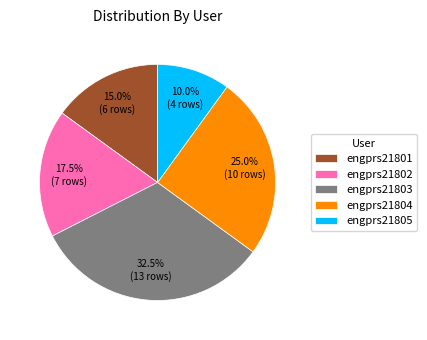

How many slices are in this pie chart?

5